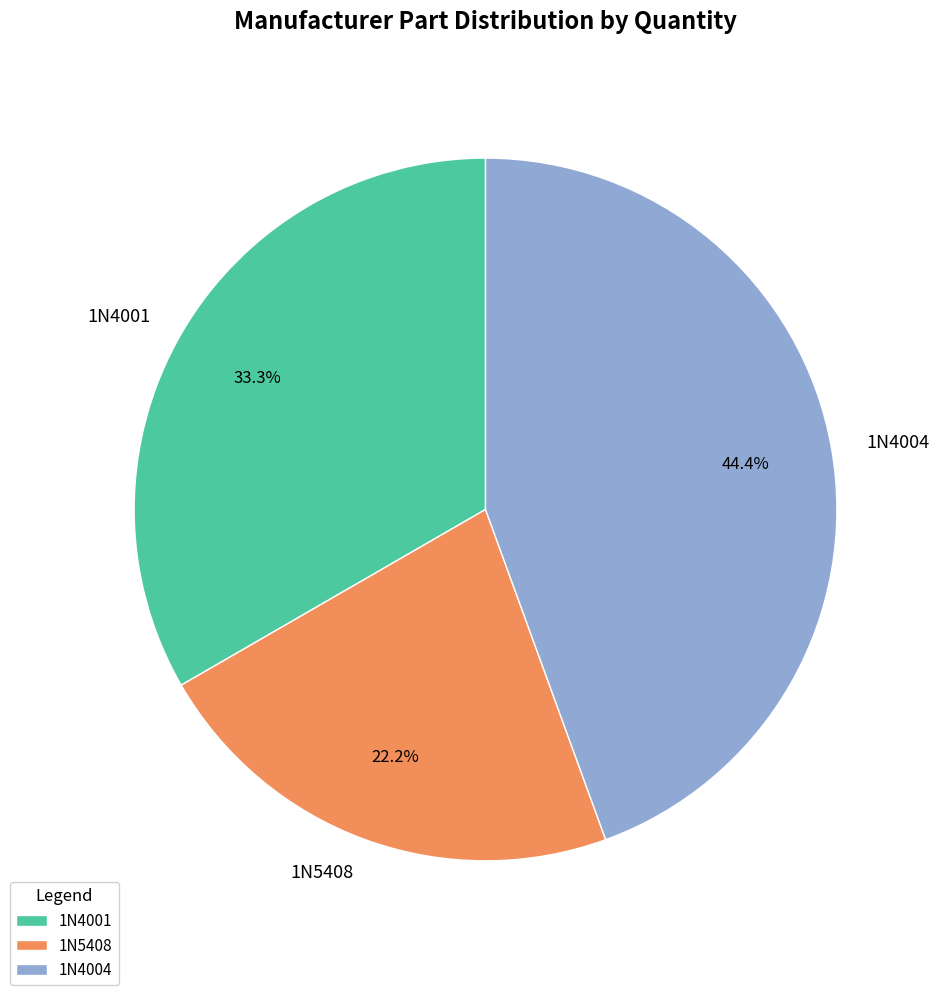

Count the number of slices in the pie.

3